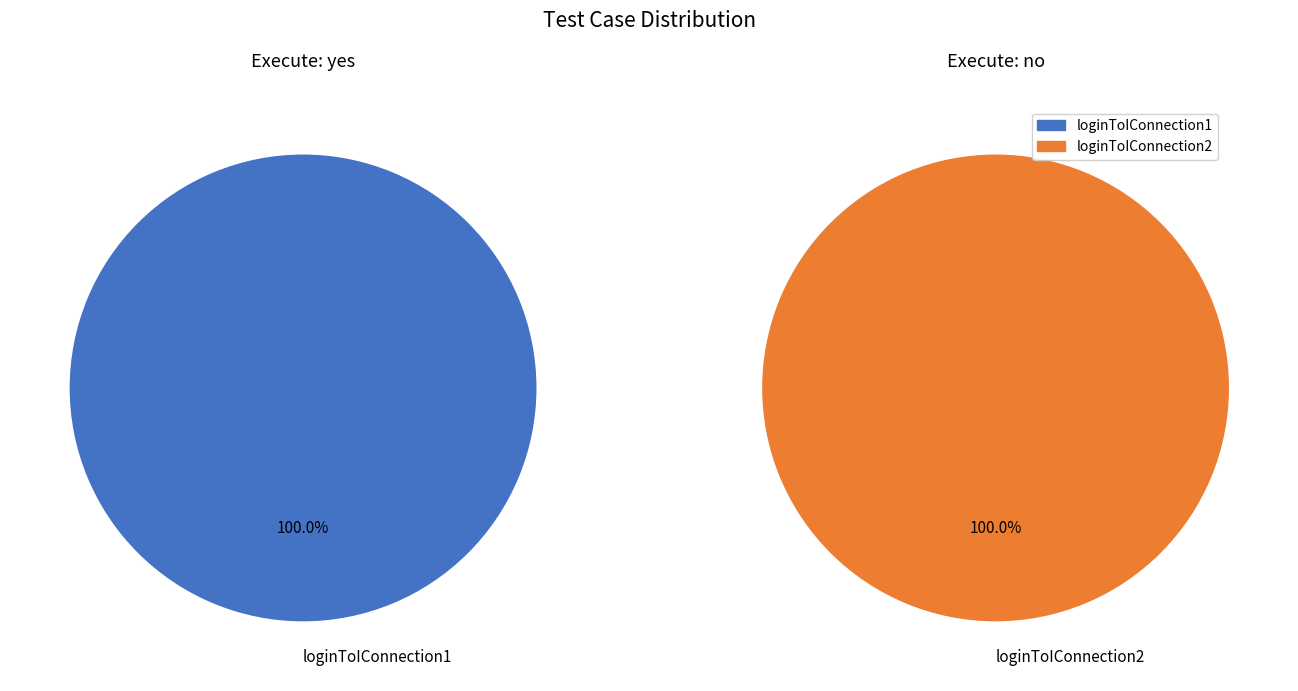

Is it true that loginToIConnection1 is 58% of the pie?

False